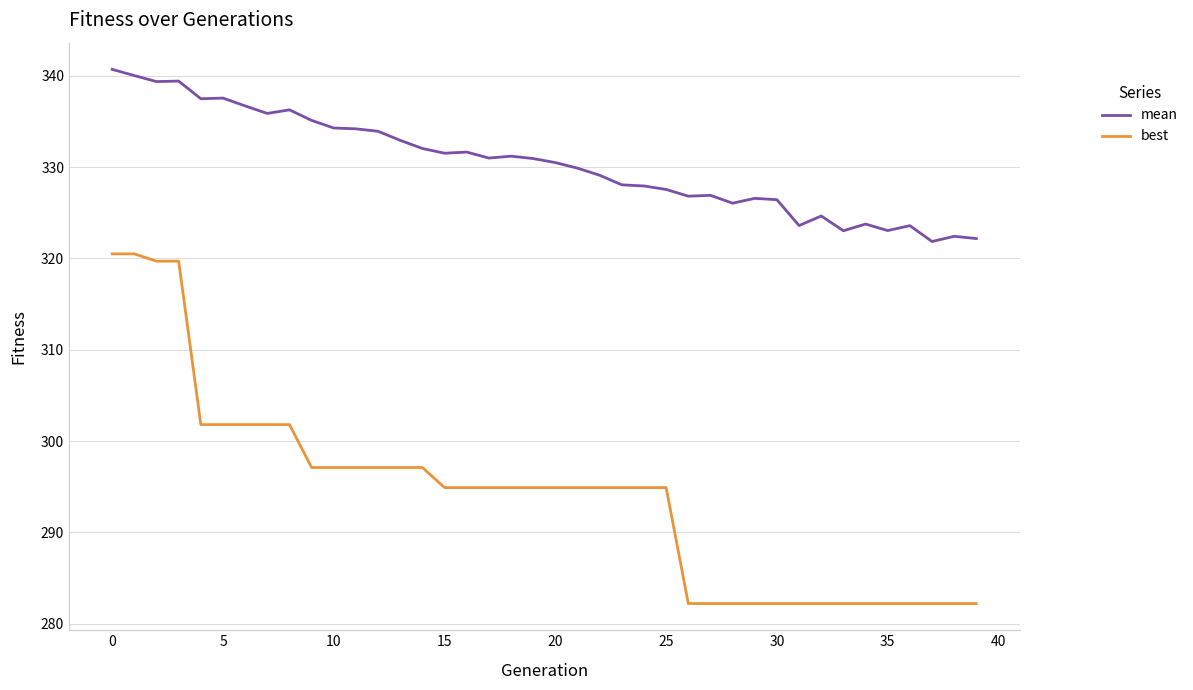

Which series has the largest range (max minus min)?

best